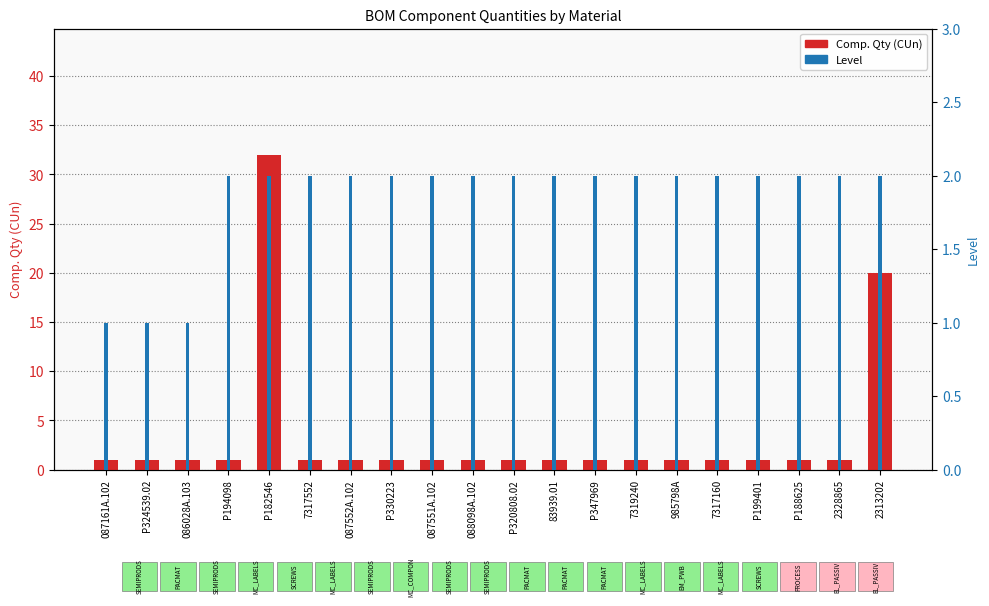

At which label does Level reach its peak?

P194098